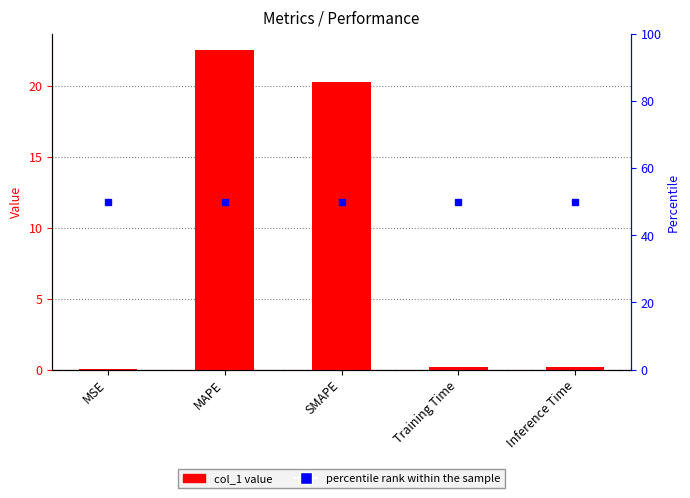

Reading left to right, list all the values displayed in this chart.

MSE=0.0	MAPE=22.5	SMAPE=20.3	Training Time=0.2	Inference Time=0.2